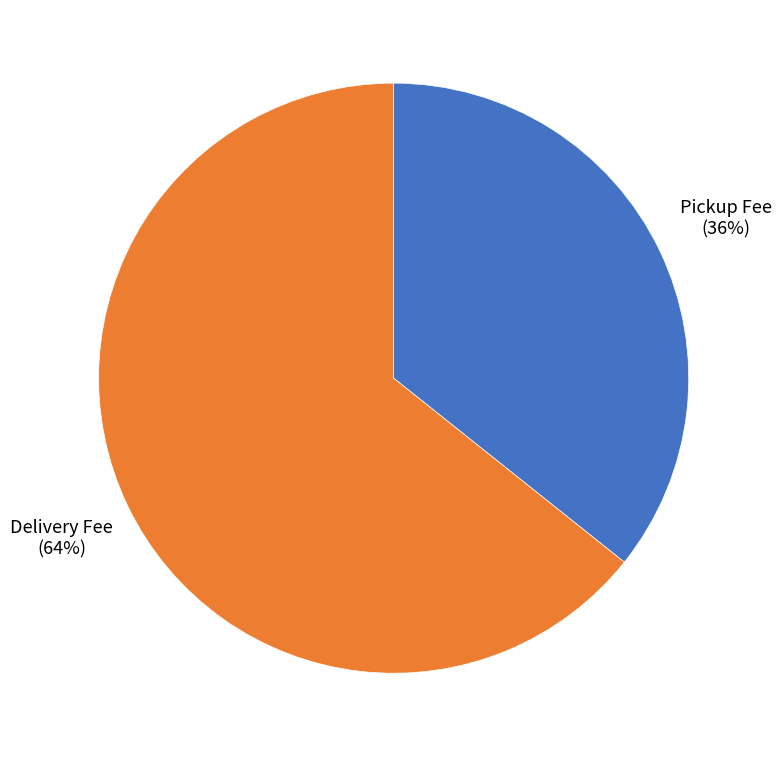

How many segments does this pie chart have?

2